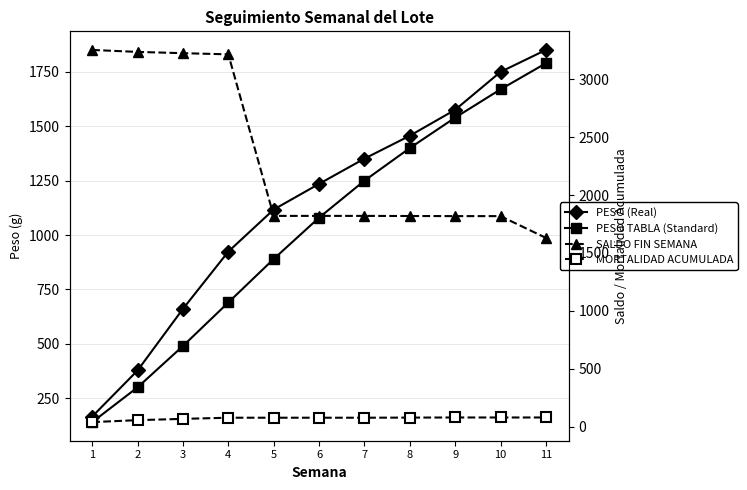

Reading left to right, what are all the values shown in this chart?

PESO (Real): 1=165.7	2=377.6	3=660.9	4=924.0	5=1117.4	6=1235.4	7=1351.4	8=1456.7	9=1576.1	10=1750.2	11=1851.3
PESO TABLA (Standard): 1=140.0	2=300.0	3=490.0	4=690.0	5=890.0	6=1080.0	7=1250.0	8=1400.0	9=1540.0	10=1670.0	11=1790.0
SALDO FIN SEMANA: 1=3254.0	2=3237.0	3=3226.0	4=3216.0	5=1820.0	6=1820.0	7=1820.0	8=1819.0	9=1818.0	10=1818.0	11=1630.0
MORTALIDAD ACUMULADA: 1=38.0	2=55.0	3=66.0	4=76.0	5=76.0	6=76.0	7=76.0	8=77.0	9=78.0	10=78.0	11=78.0